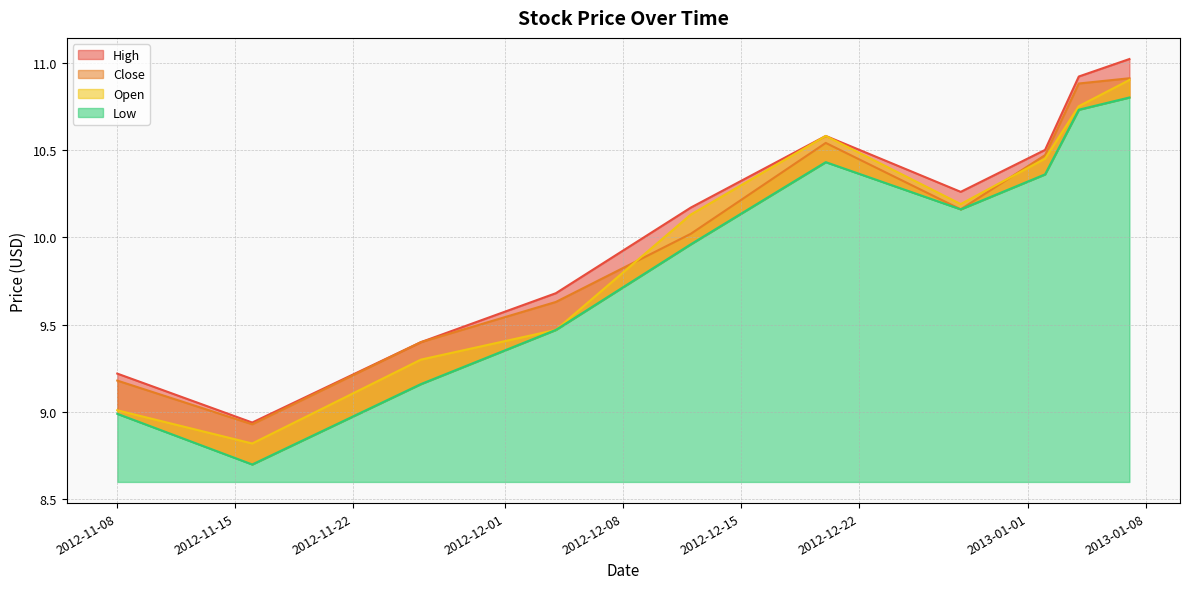

Which series changed the most between 2012-11-08 and 2012-12-28?

Open